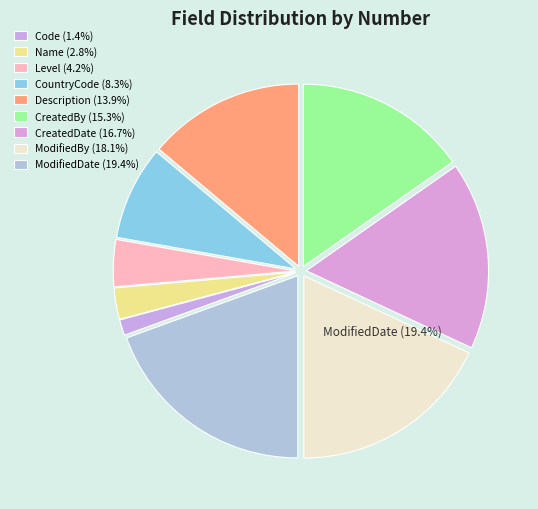

How many segments does this pie chart have?

9